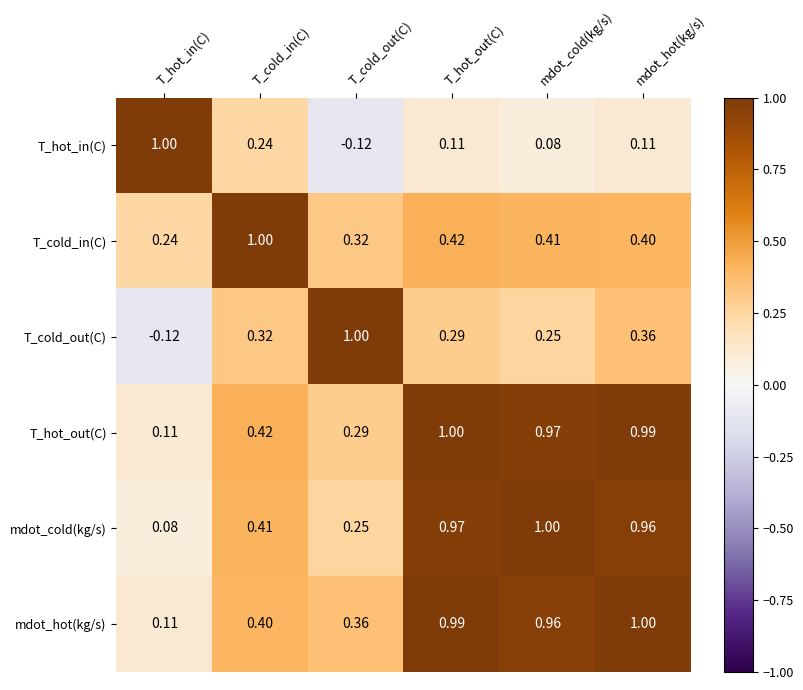

Which category has the lowest value in the T_hot_out(C) series?

T_hot_in(C)